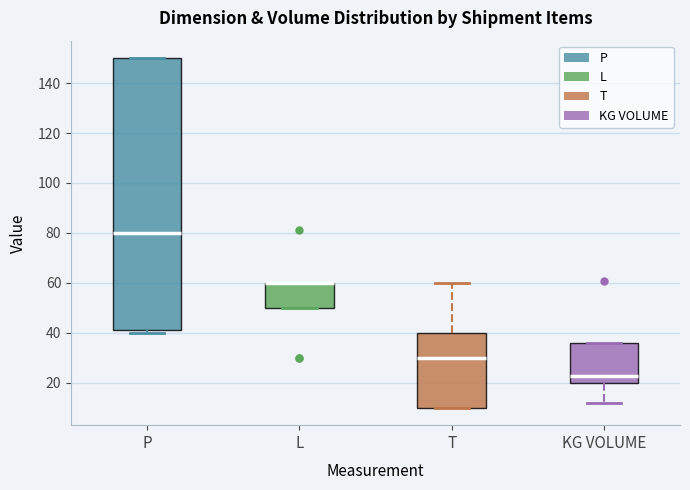

Reading left to right, read every box against the y-axis: the position of its median line, the range the box covers, and the ends of its whiskers. The values are not printed on the chart, so give them approximately, as read against the axis.

P: median 80, box 42 to 150, whiskers 40 to 150
L: median 60 (drawn on the box's upper edge), box 50 to 60, whiskers 50 to 60
T: median 30, box 10 to 40, whiskers 10 to 60
KG VOLUME: median 22, box 20 to 36, whiskers 12 to 36